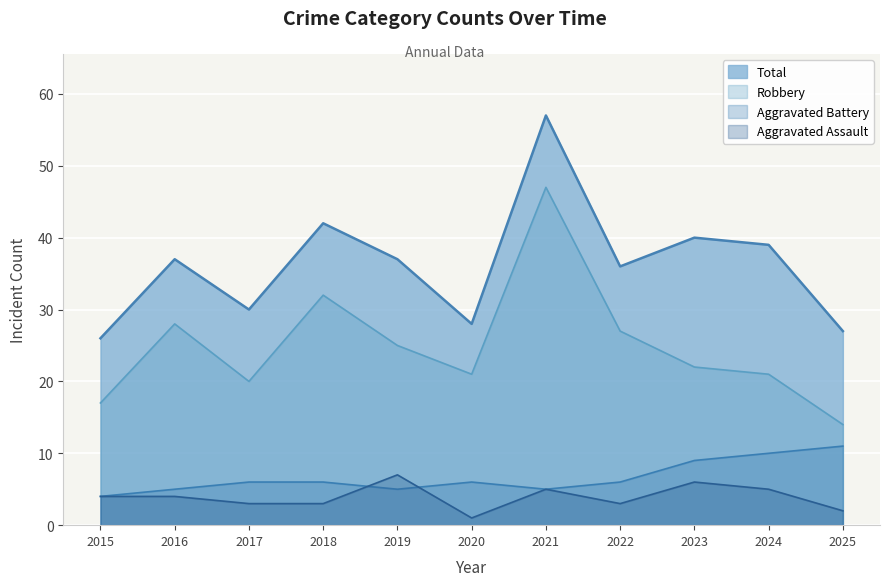

What is the value of the Aggravated Battery point at the 9th from the left?

9